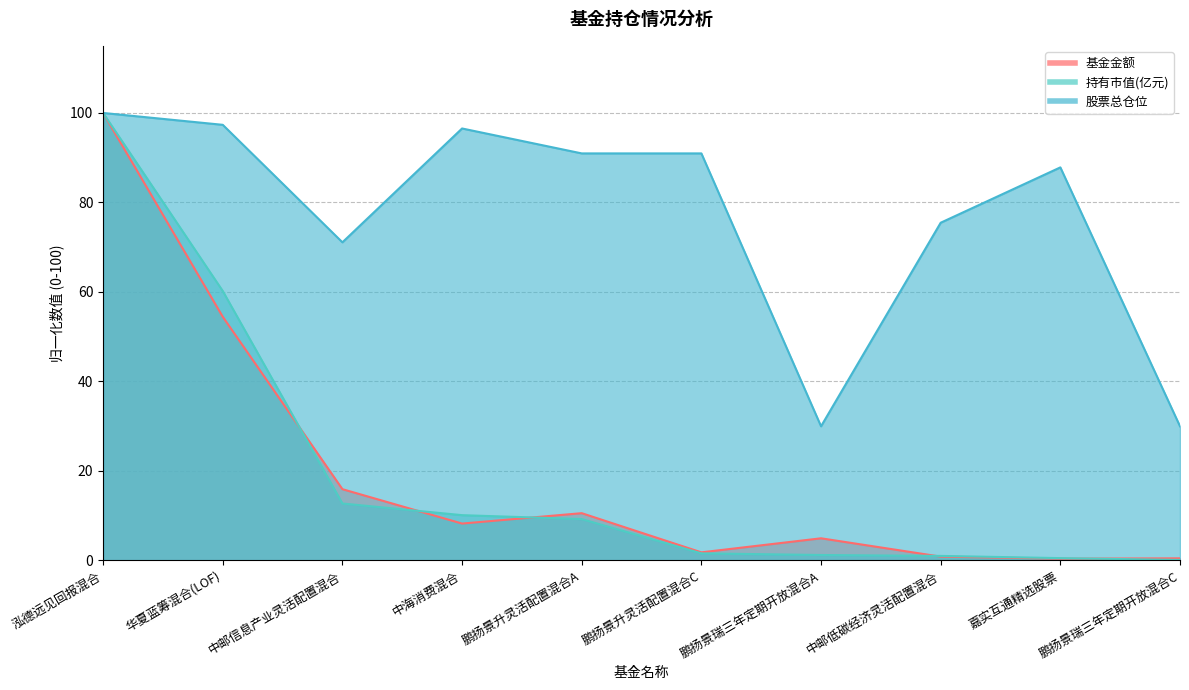

What is the difference between the maximum and minimum values in the 基金金额 series?

99.6